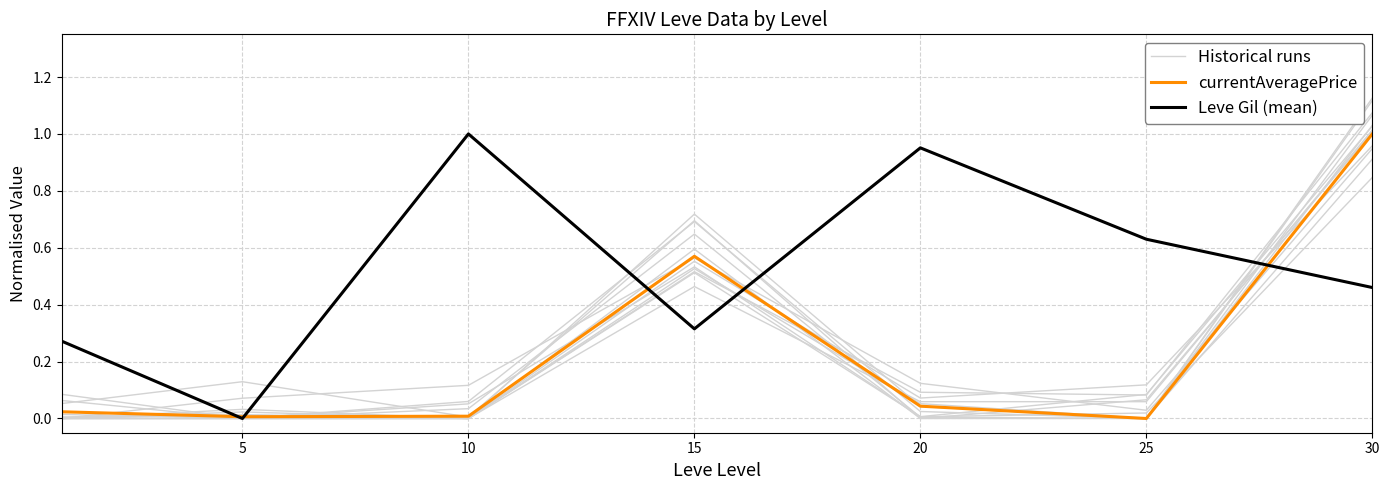

Which category has the lowest value in the Historical runs series?

5